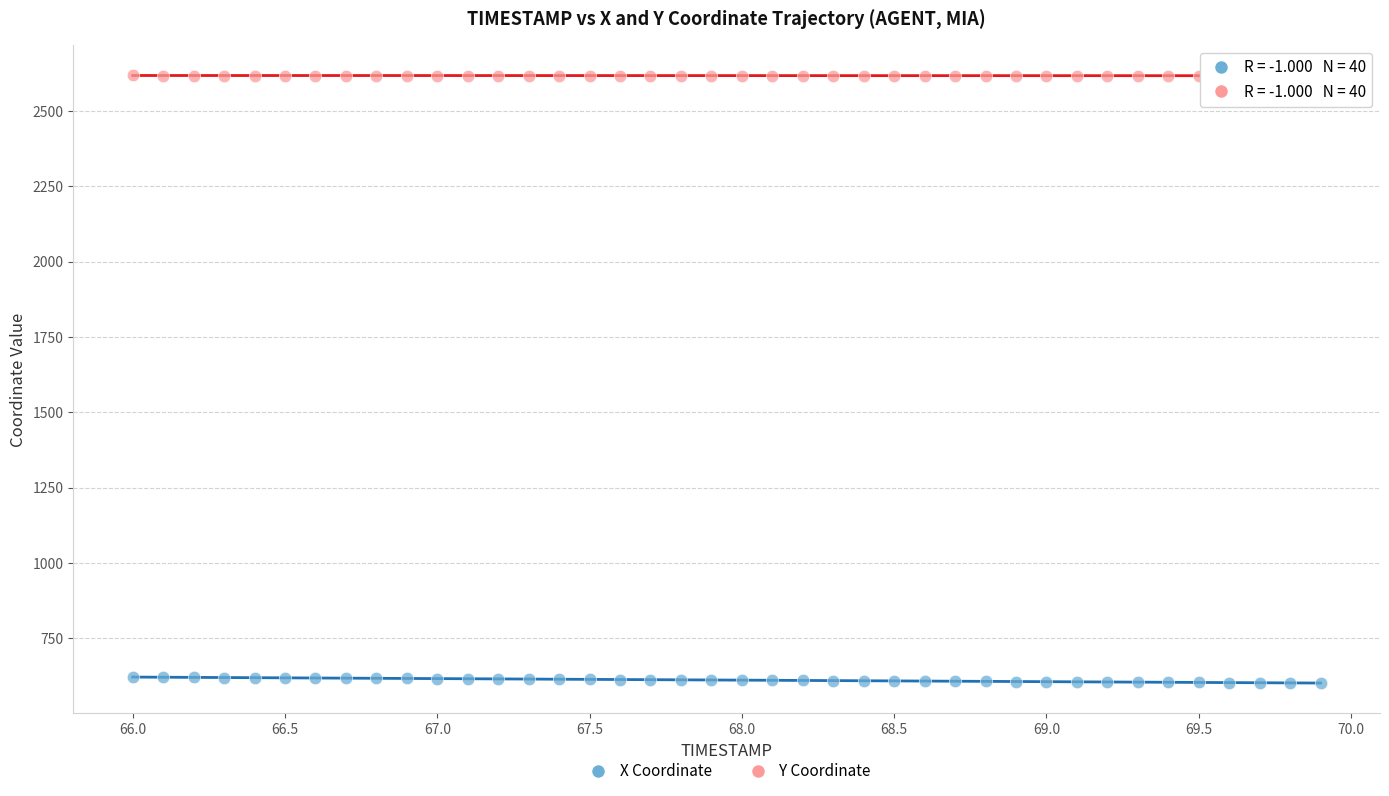

Across all data points, what is the range of X values (max minus min)?

3.9